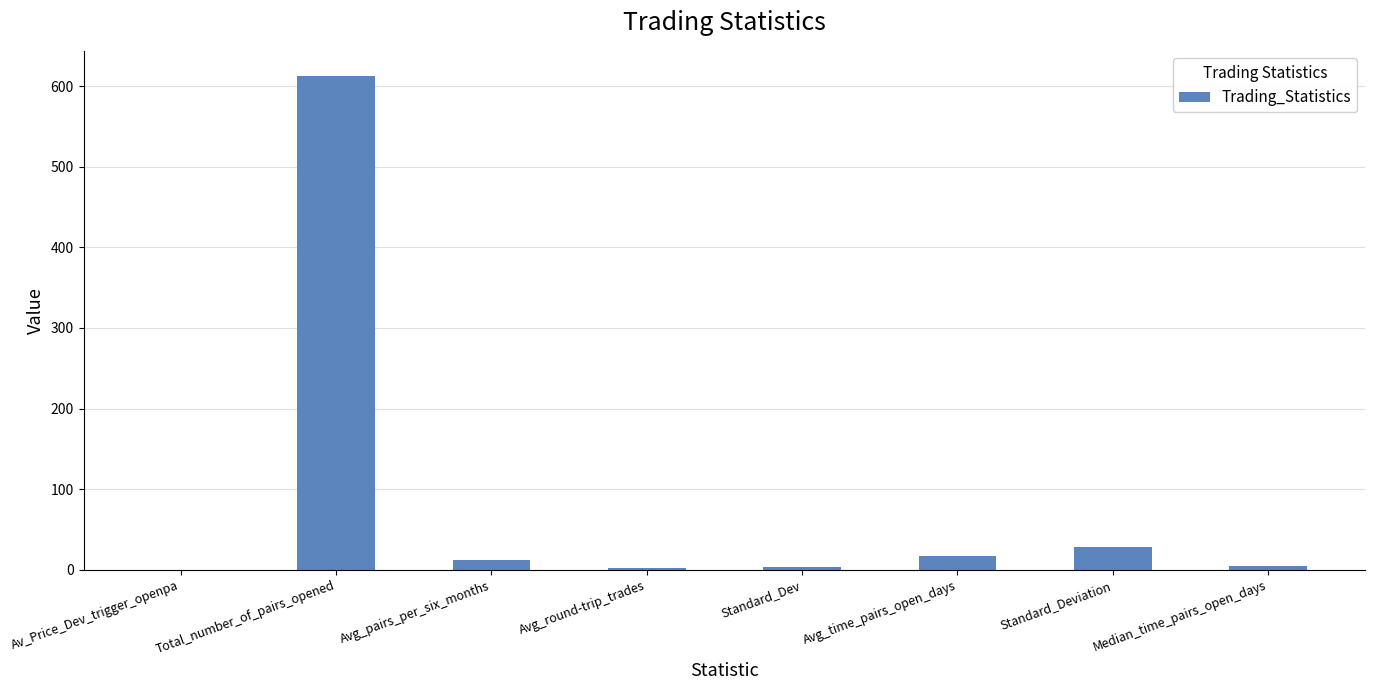

How many data points does each series have?

8